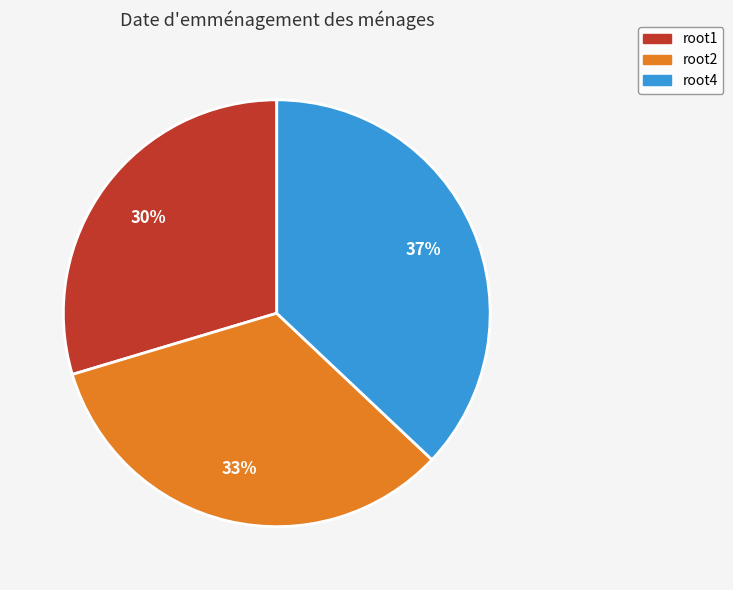

How many segments does this pie chart have?

3